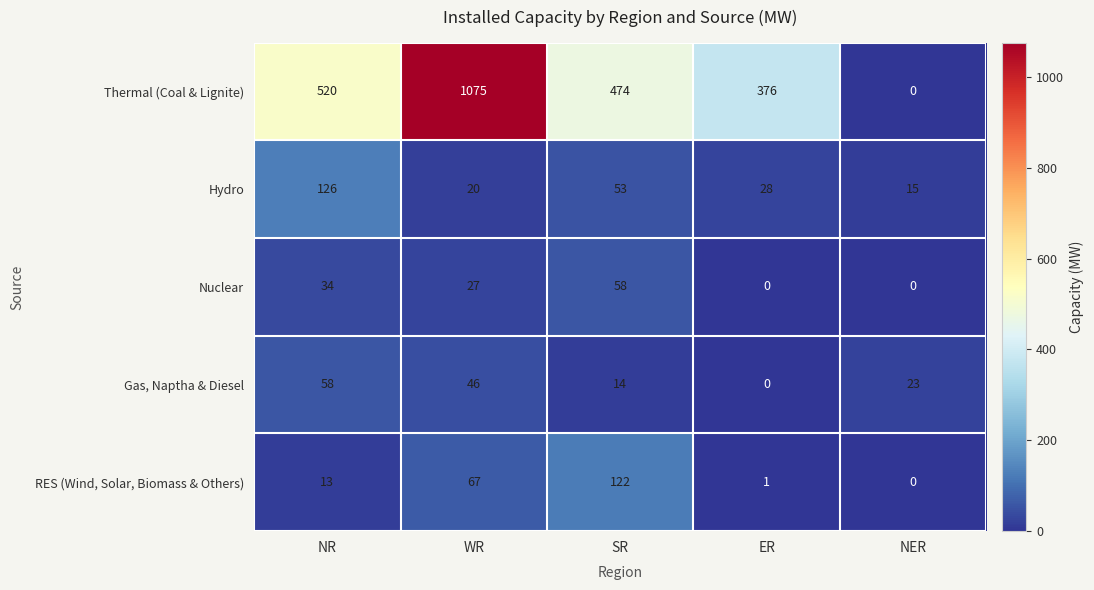

What is the spread (max minus min) of values at NER?

23